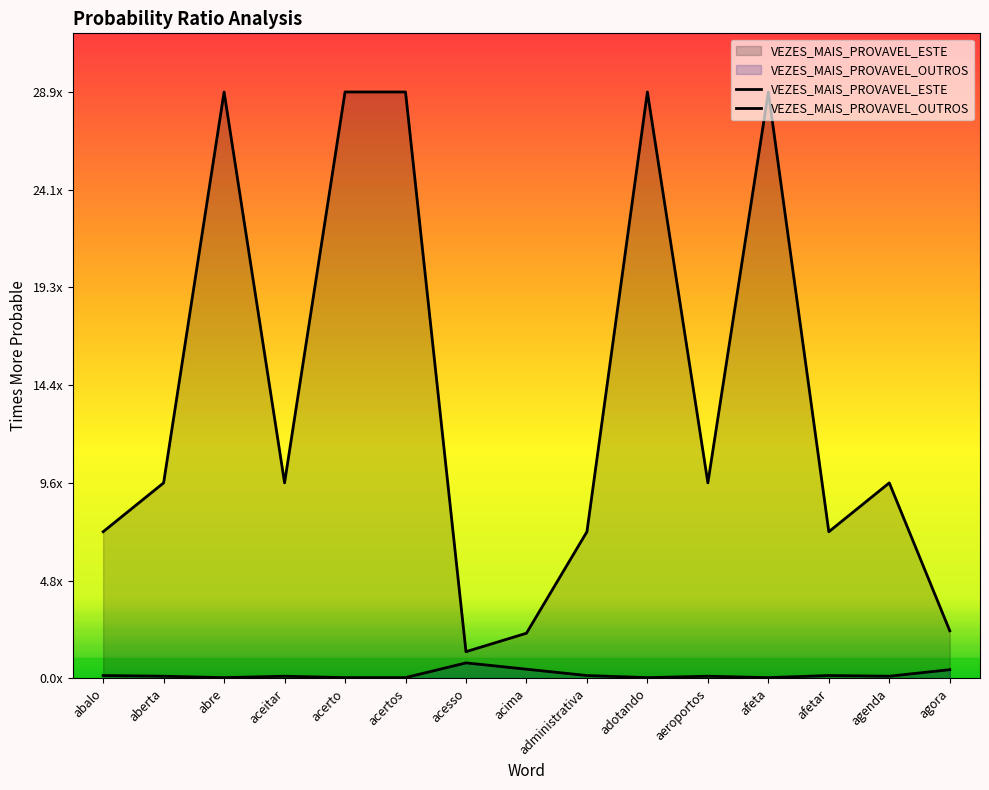

List the series in order of their overall mean, lowest first.

VEZES_MAIS_PROVAVEL_OUTROS, VEZES_MAIS_PROVAVEL_ESTE